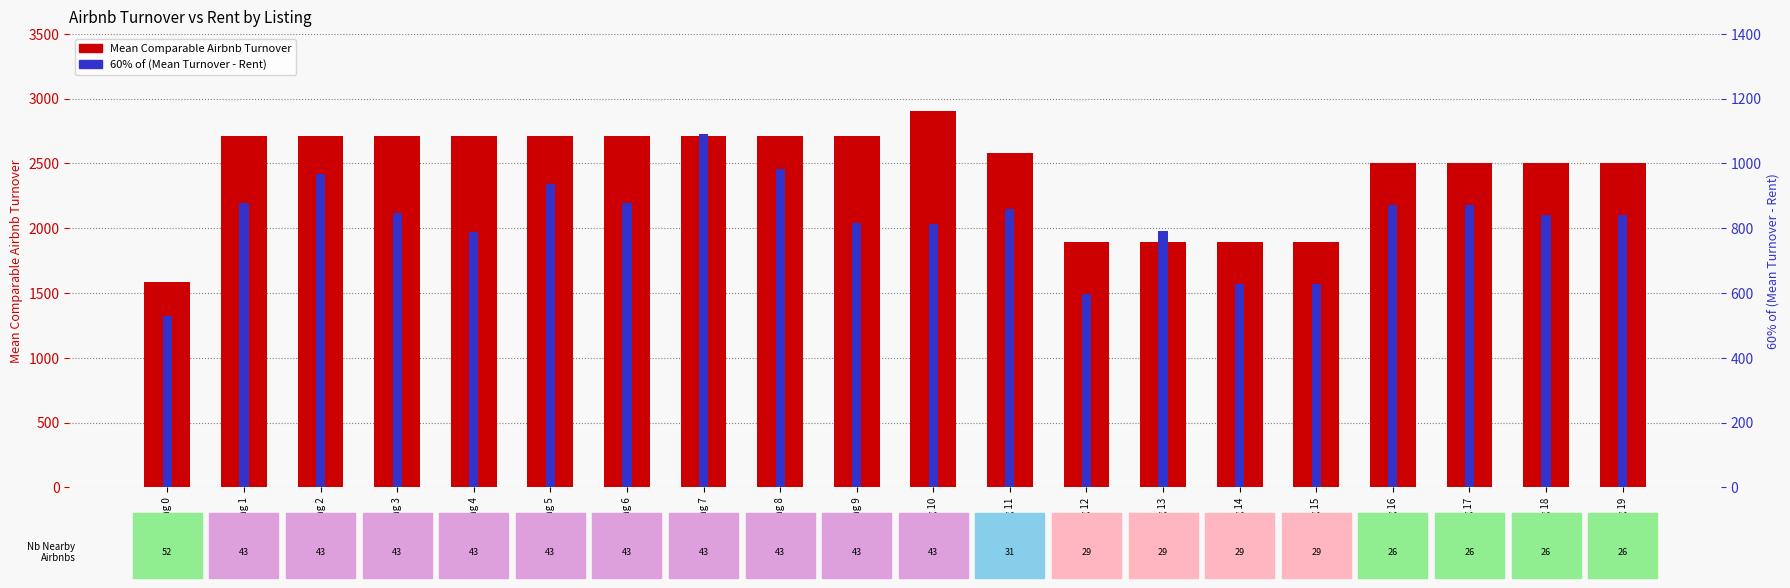

What are all the series names shown in the legend?

Mean Comparable Airbnb Turnover, 60% of (Mean Turnover - Rent)